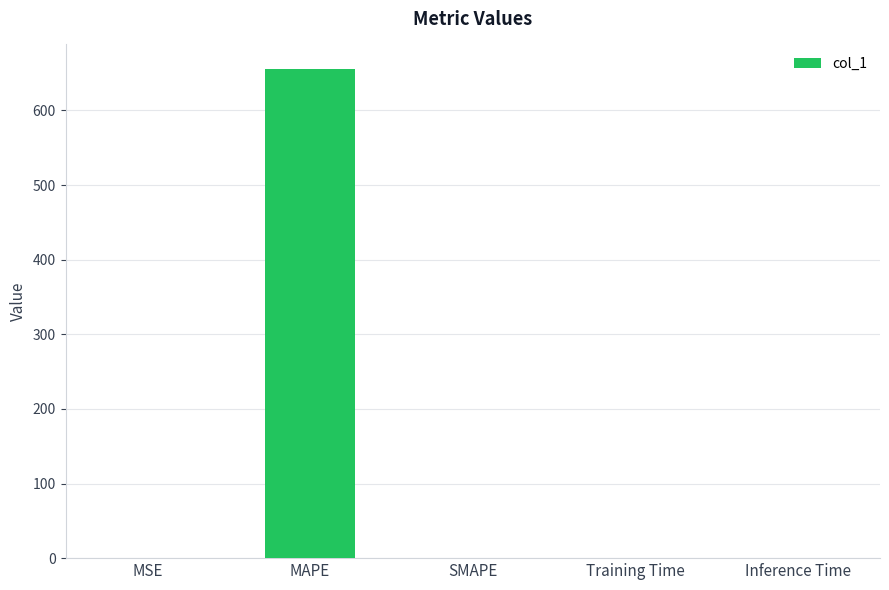

True or false: the data shows -437.9 at SMAPE.

False